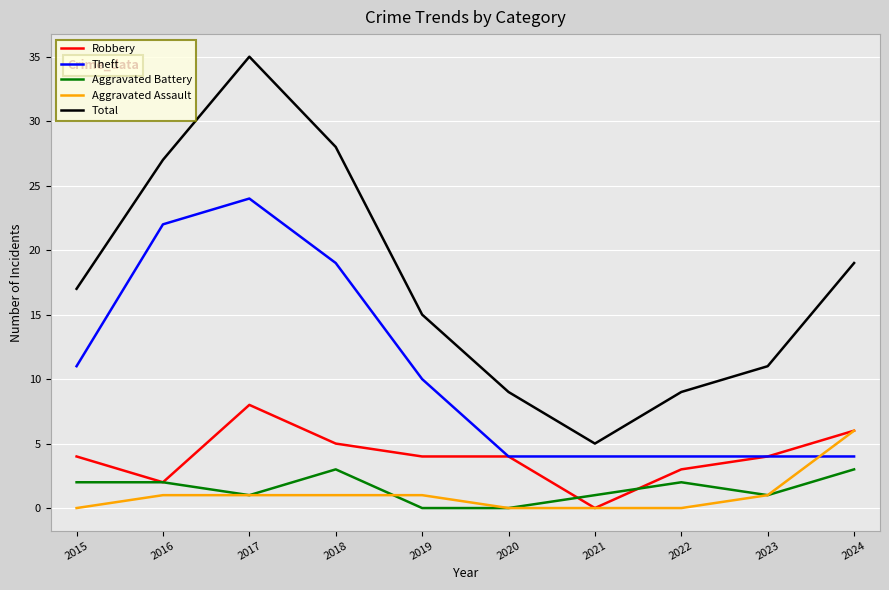

At which category is the sum across all series the highest?

2017